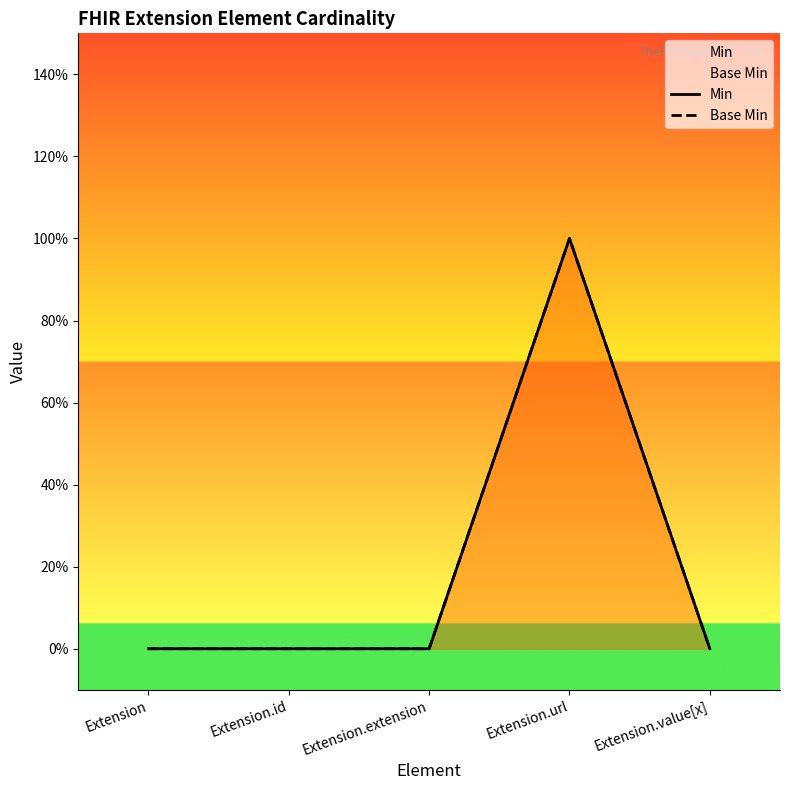

At which label does Base Min reach its minimum?

Extension